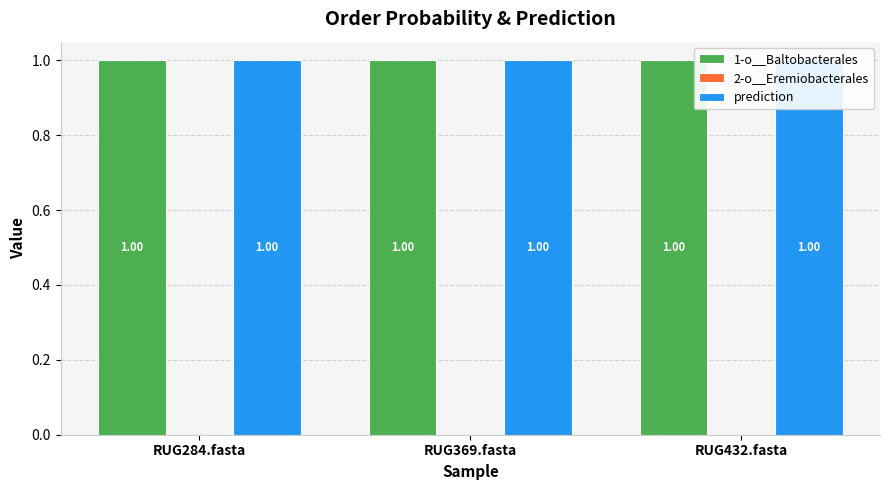

Which series has the largest total across all categories?

prediction